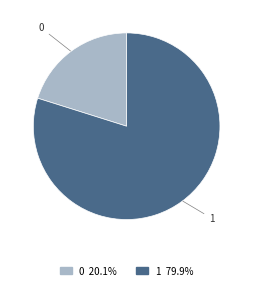

Do 1 and 0 together represent more than half of the pie?

Yes